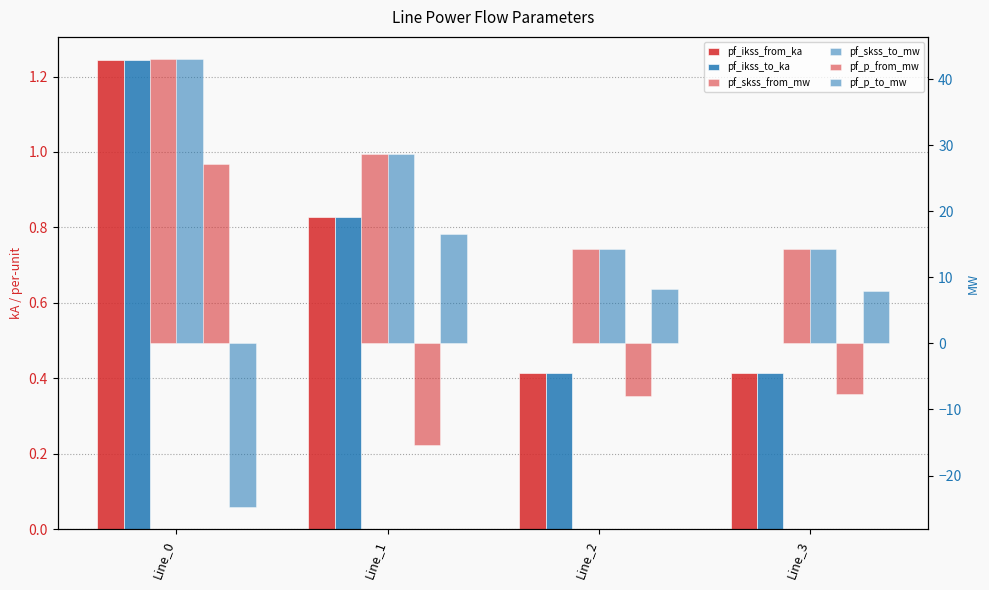

Is the value of pf_p_to_mw at Line_3 greater than the value of pf_skss_from_mw at Line_0?

No